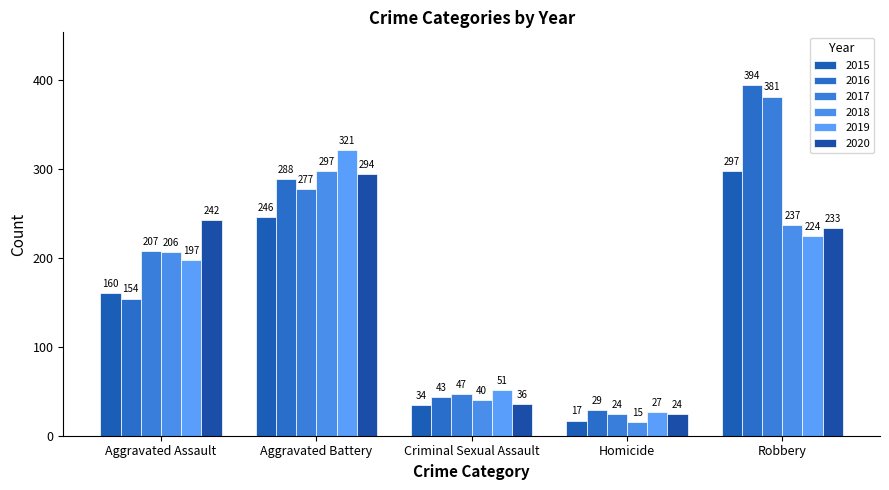

What is the smallest value displayed?

15